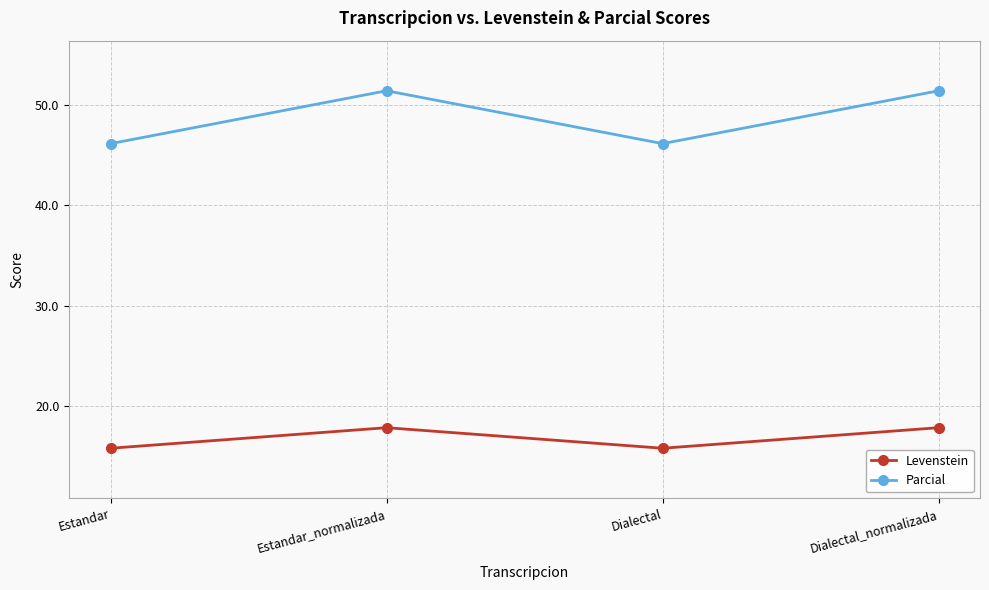

Rank the series at Estandar_normalizada from lowest to highest value.

Levenstein, Parcial